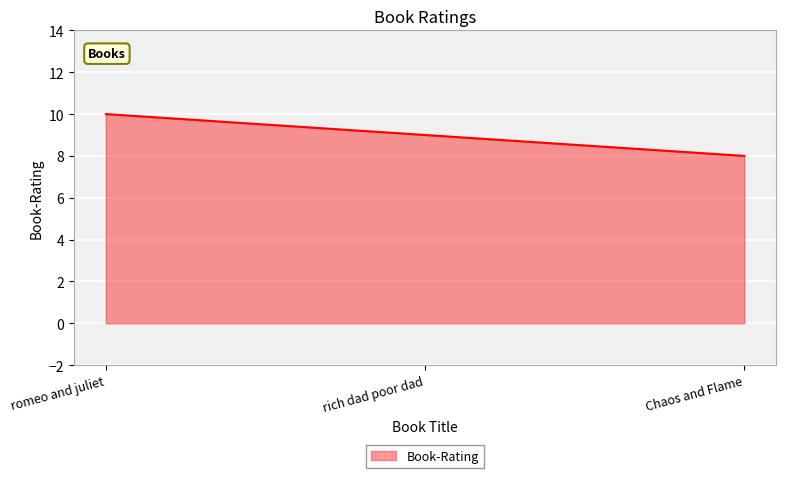

What is the difference between the second highest and minimum values?

1